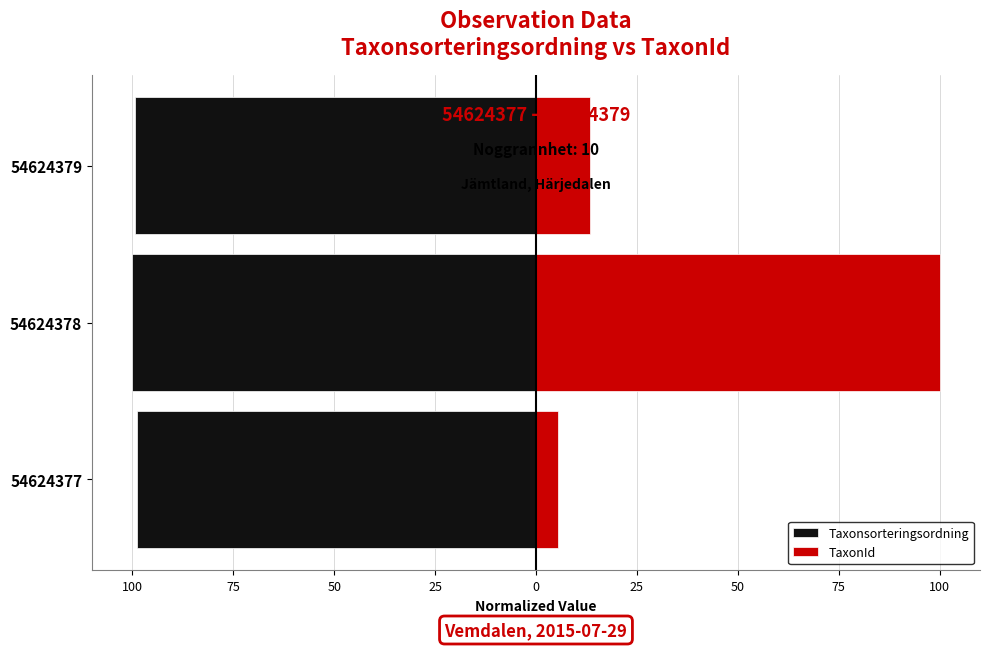

True or false: TaxonId has a value of 158.6 at 54624378.

False